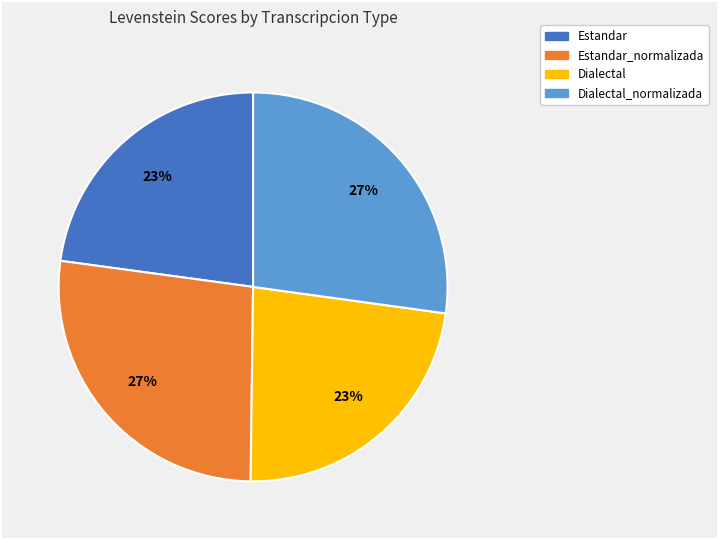

Does any single category account for the majority?

No